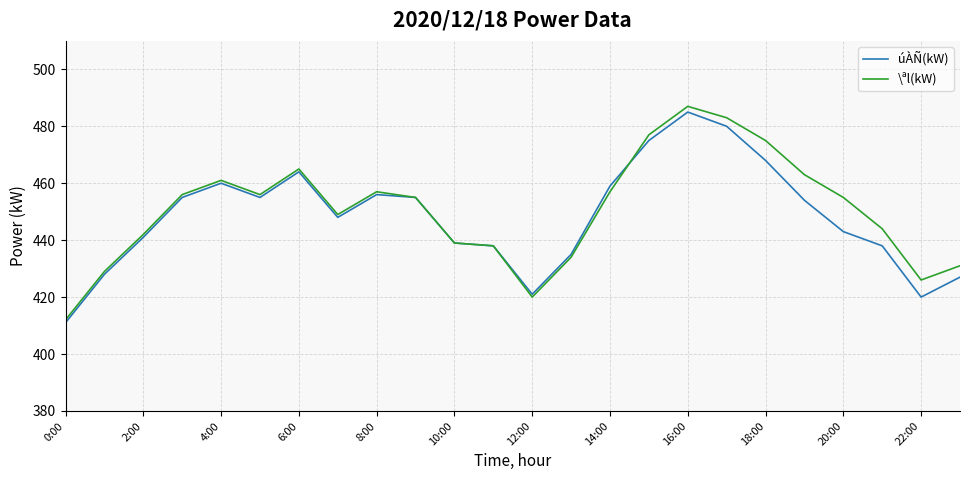

What is the smallest value displayed?

411